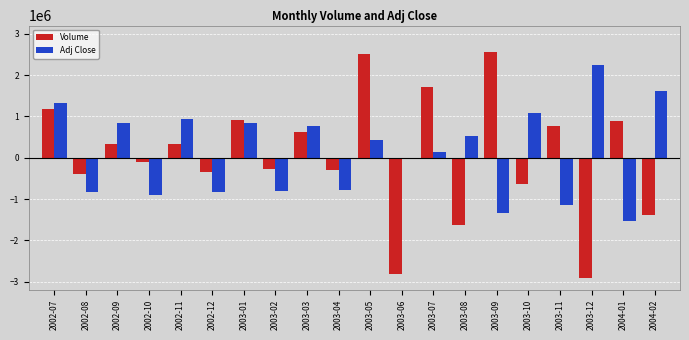

Rank the series at 2004-02 from highest to lowest value.

Adj Close, Volume